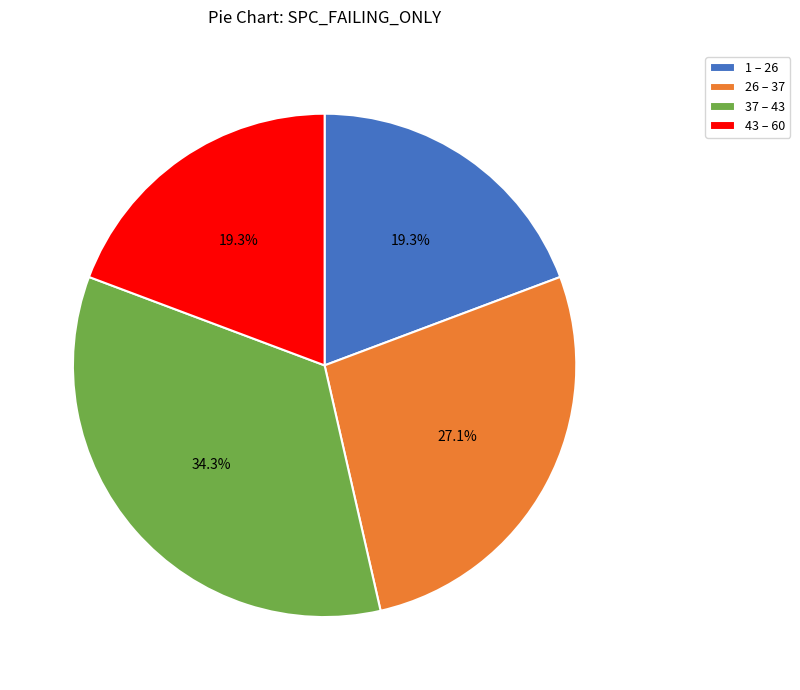

Does 26 – 37 represent more than half of the total?

No